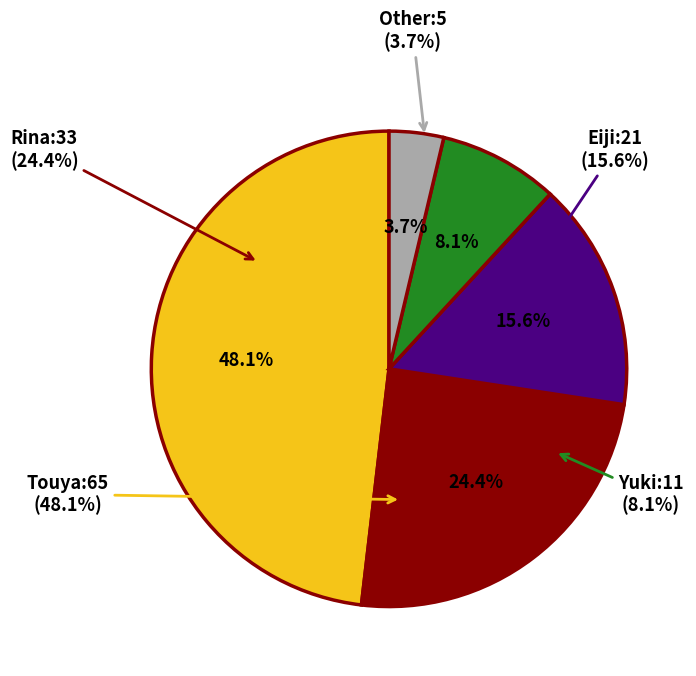

To the nearest percent, what percentage of the pie is Rina?

24%